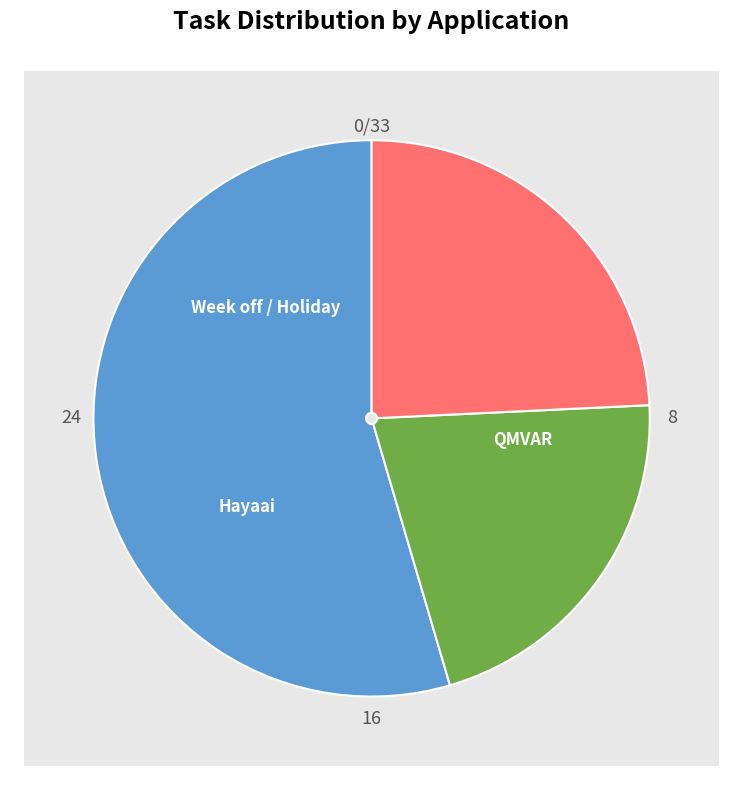

Is QMVAR the majority of the pie?

Yes